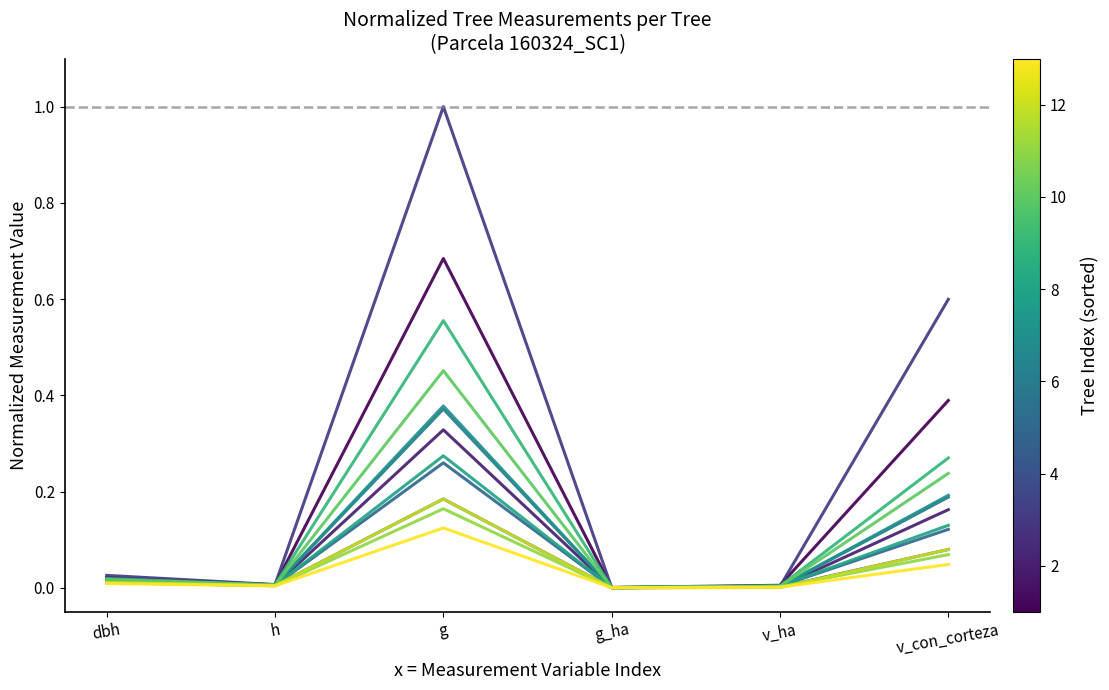

Does the chart have visible grid lines?

No